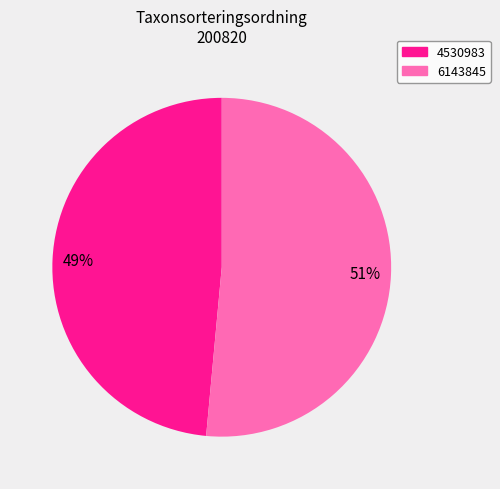

Which slice is the smallest?

4530983